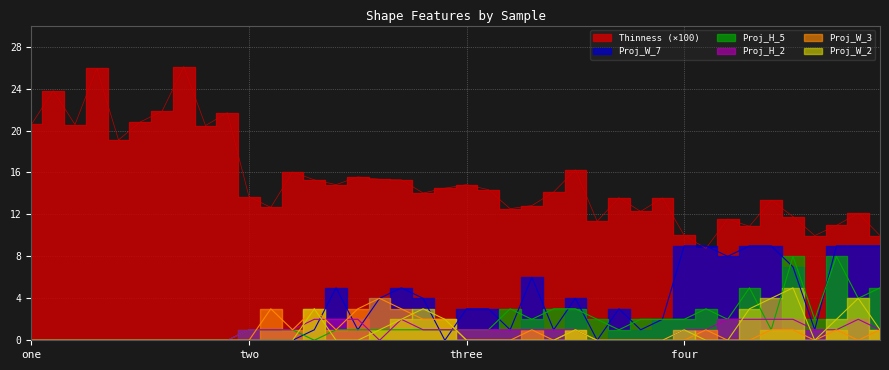

Is it true that Proj_H_2 equals 0.0 at three_10?

True